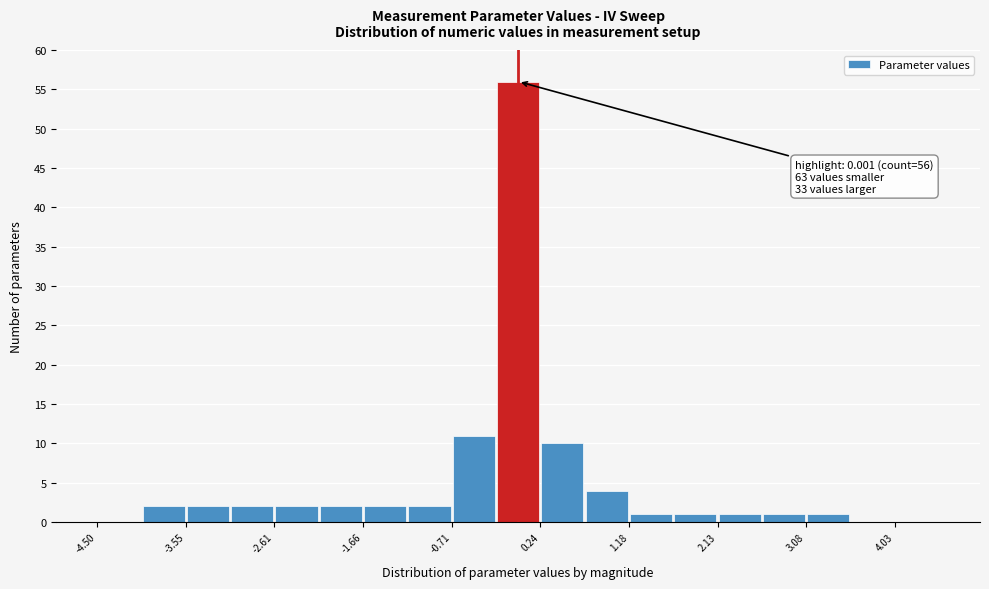

Which range on the x-axis has the tallest bar?

-0.2 to 0.2